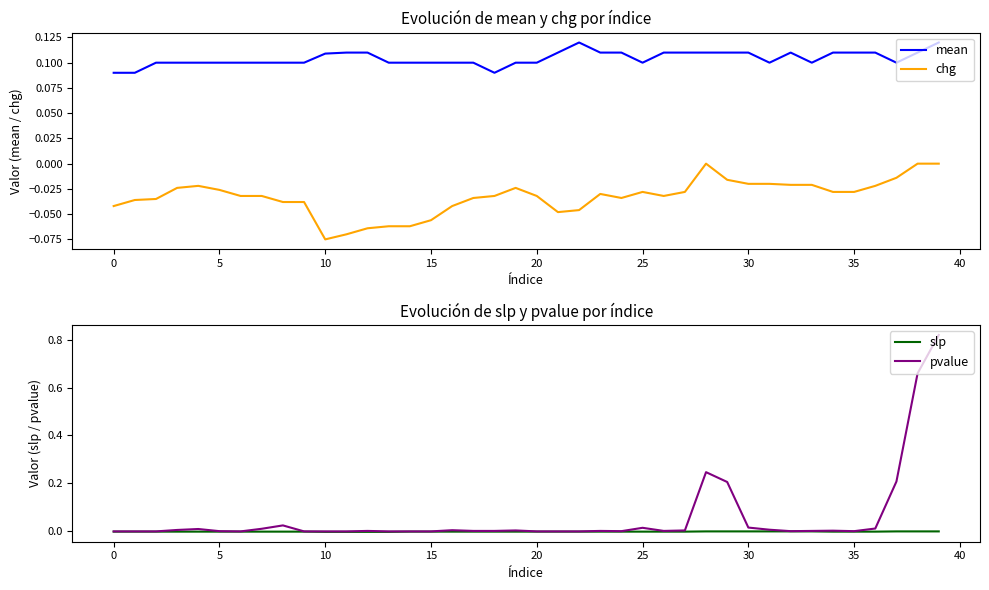

Which series has the widest spread of values?

pvalue